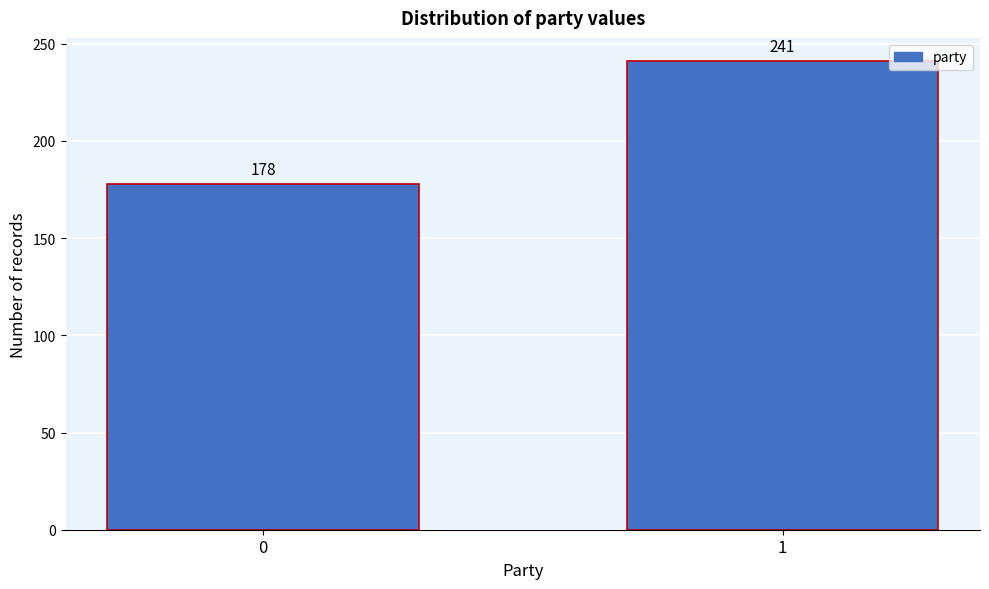

Reading left to right, extract all data points from this chart.

0=178	1=241